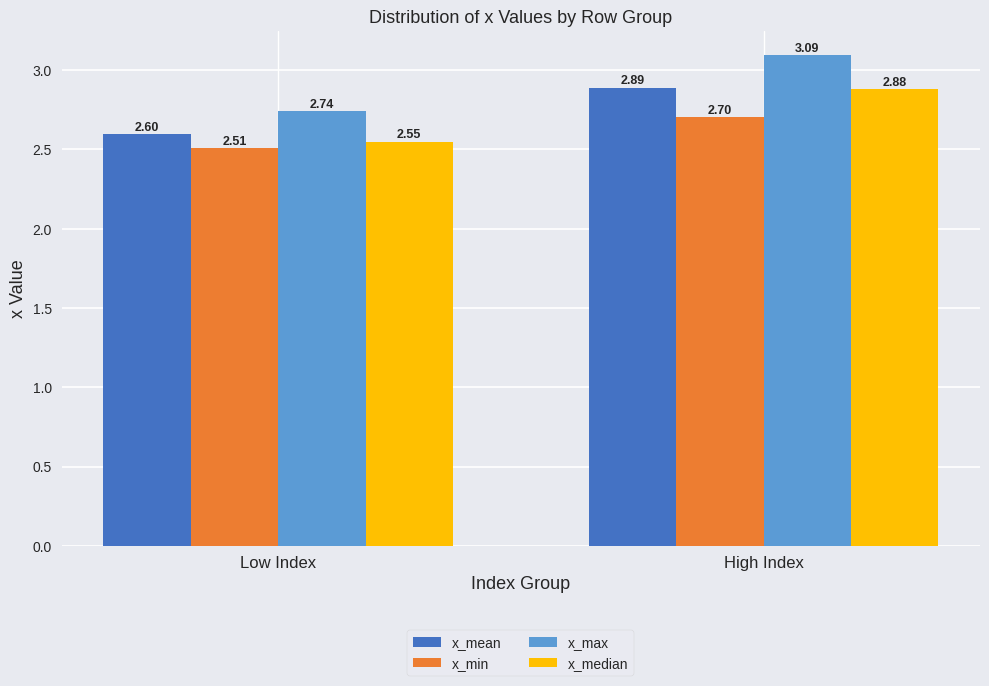

What are all the series names shown in the legend?

x_mean, x_min, x_max, x_median